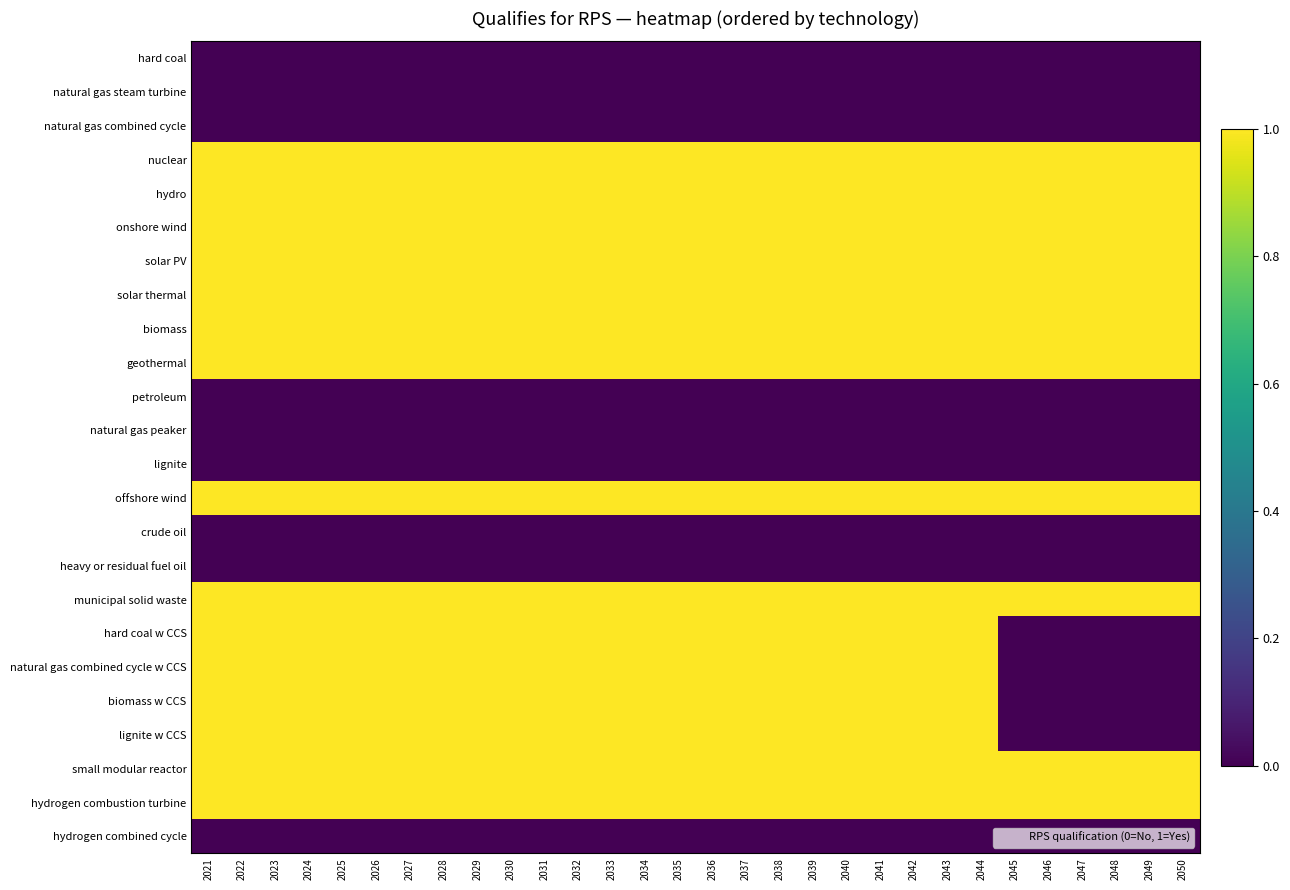

At which category does the chart reach its minimum across all series?

2021